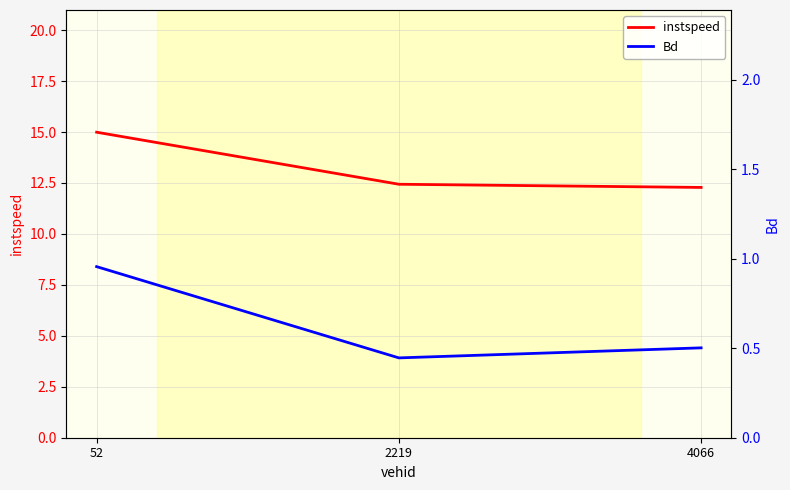

Reading left to right, extract all data points from this chart.

instspeed: 52=15.0	2219=12.4	4066=12.3
Bd: 52=1.0	2219=0.4	4066=0.5